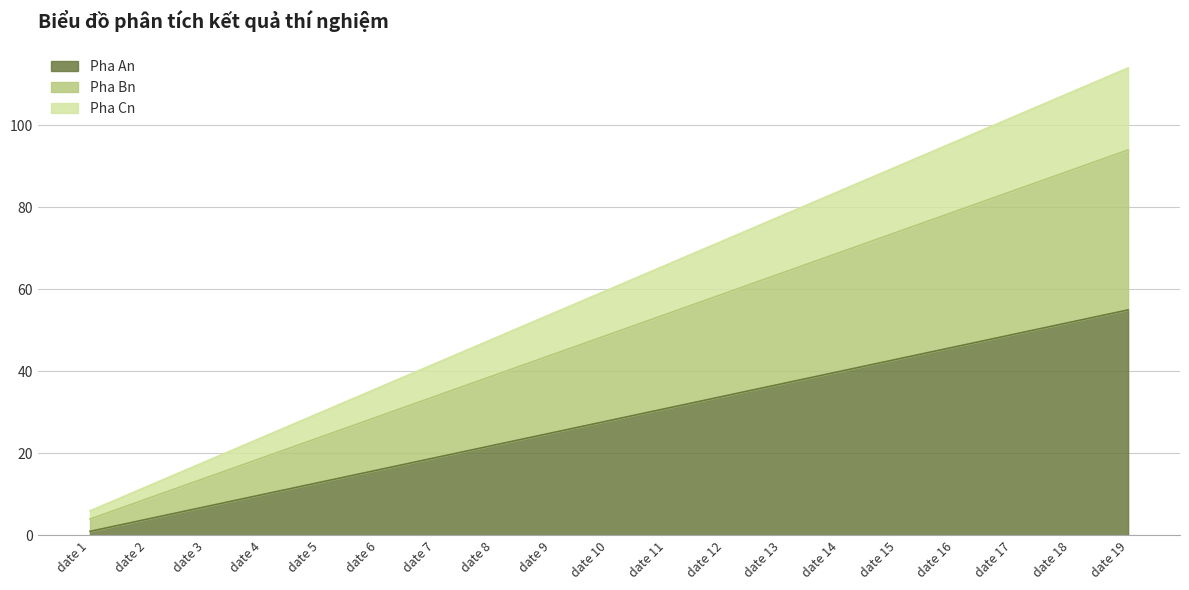

True or false: Pha An and Pha Bn cross at least once.

False